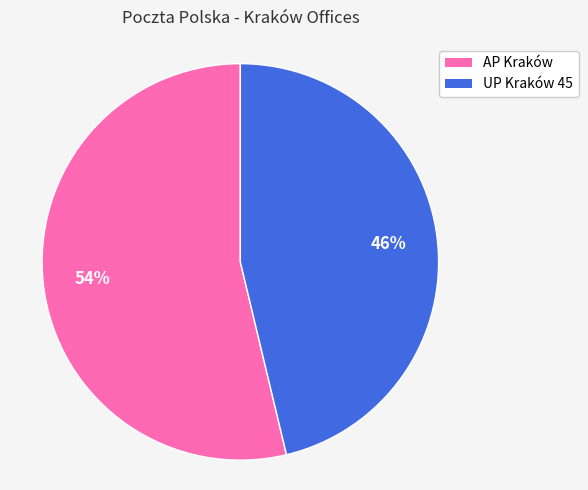

Do UP Kraków 45 and AP Kraków together represent more than half of the pie?

Yes